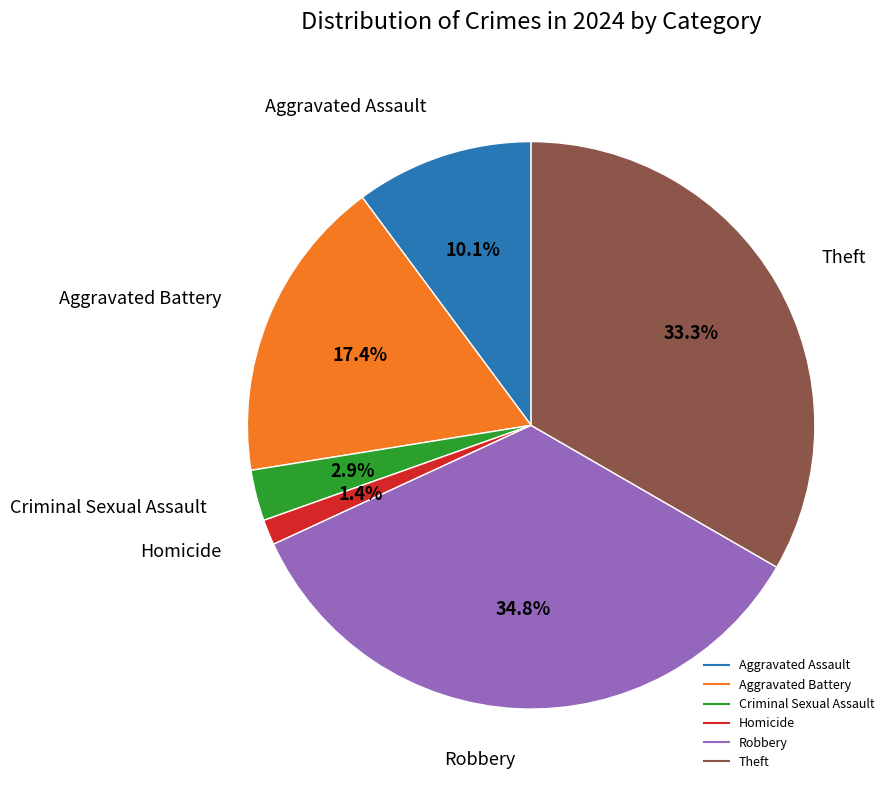

Combined, what portion of the pie is Aggravated Assault and Aggravated Battery?

27.5%